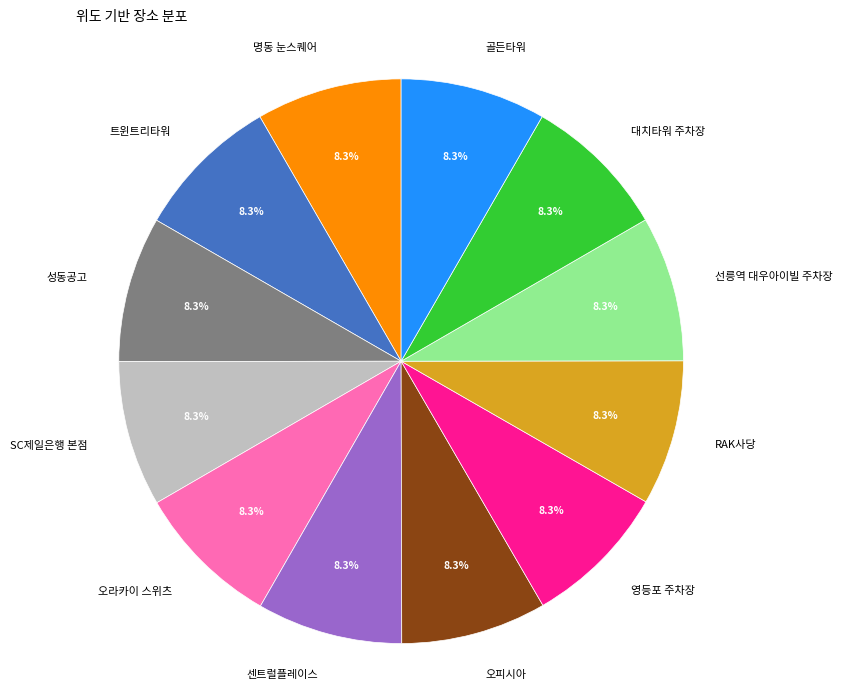

Combined, do RAK사당 and 명동 눈스퀘어 account for over 50%?

No